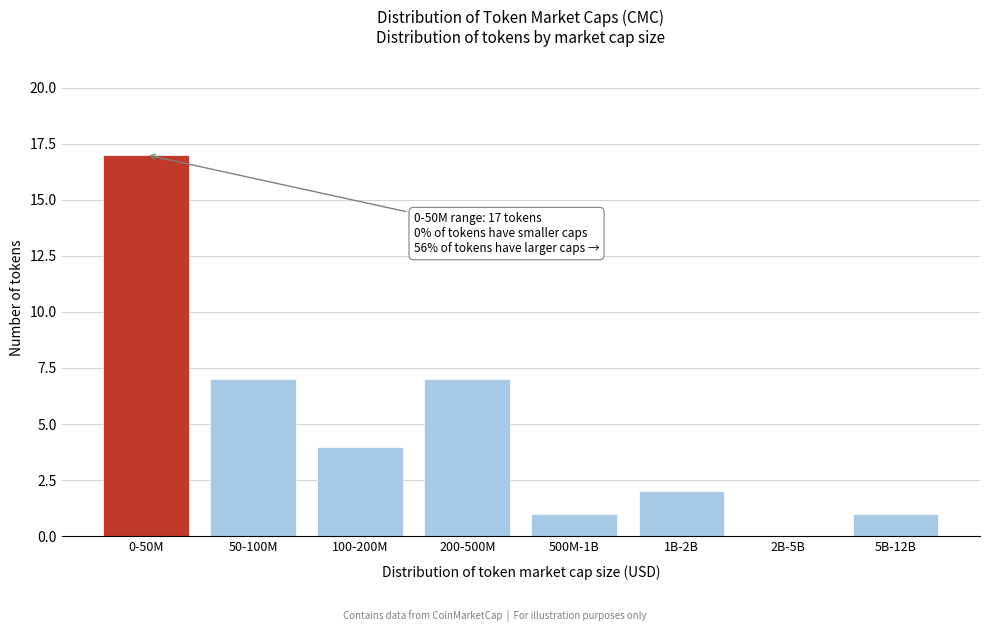

Reading right to left, transcribe all the data shown in this chart.

5B-12B=1	2B-5B=0	1B-2B=2	500M-1B=1	200-500M=7	100-200M=4	50-100M=7	0-50M=17